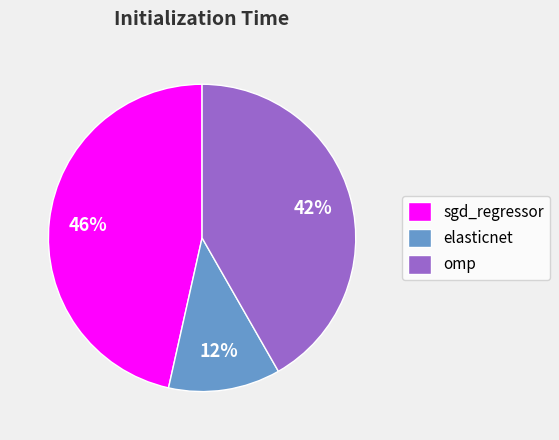

Does any single category account for the majority?

No